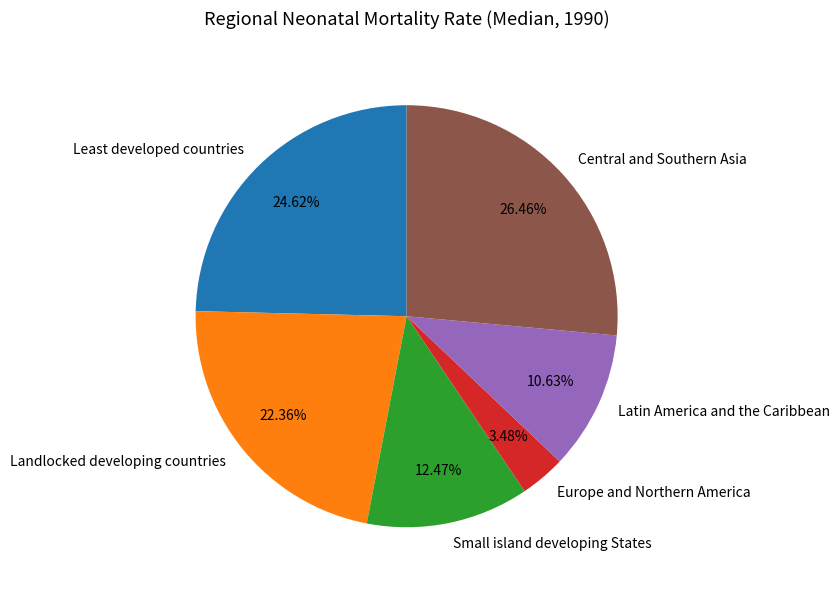

How many segments does this pie chart have?

6